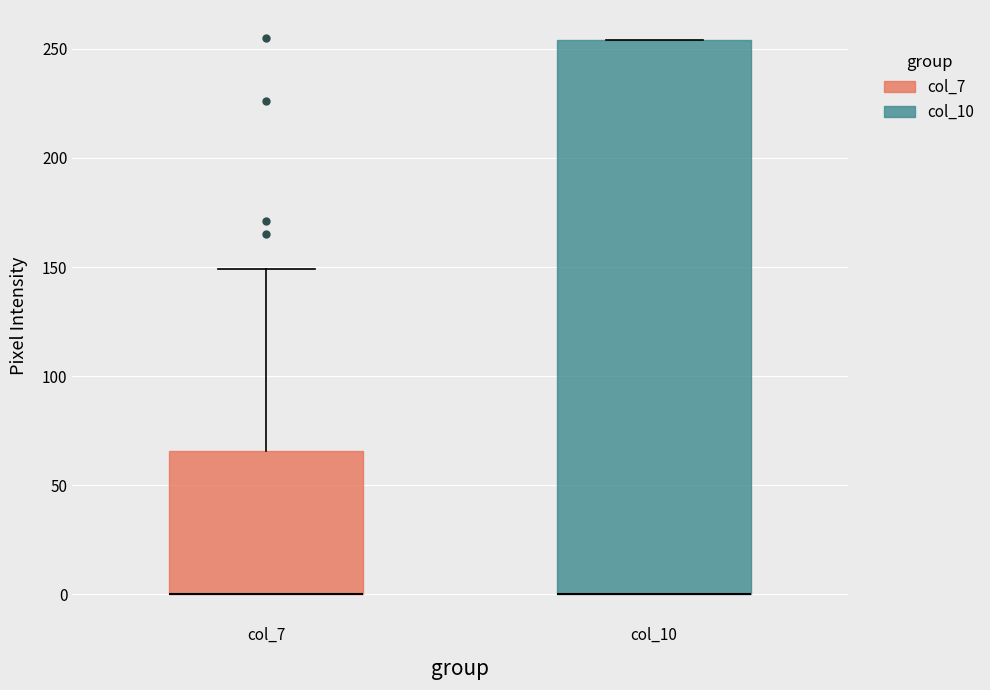

Reading left to right, read every box against the y-axis: the position of its median line, the range the box covers, and the ends of its whiskers. The values are not printed on the chart, so give them approximately, as read against the axis.

col_7: median 0 (drawn on the box's lower edge), box 0 to 65, whiskers 0 to 150
col_10: median 0 (drawn on the box's lower edge), box 0 to 255, whiskers 0 to 255